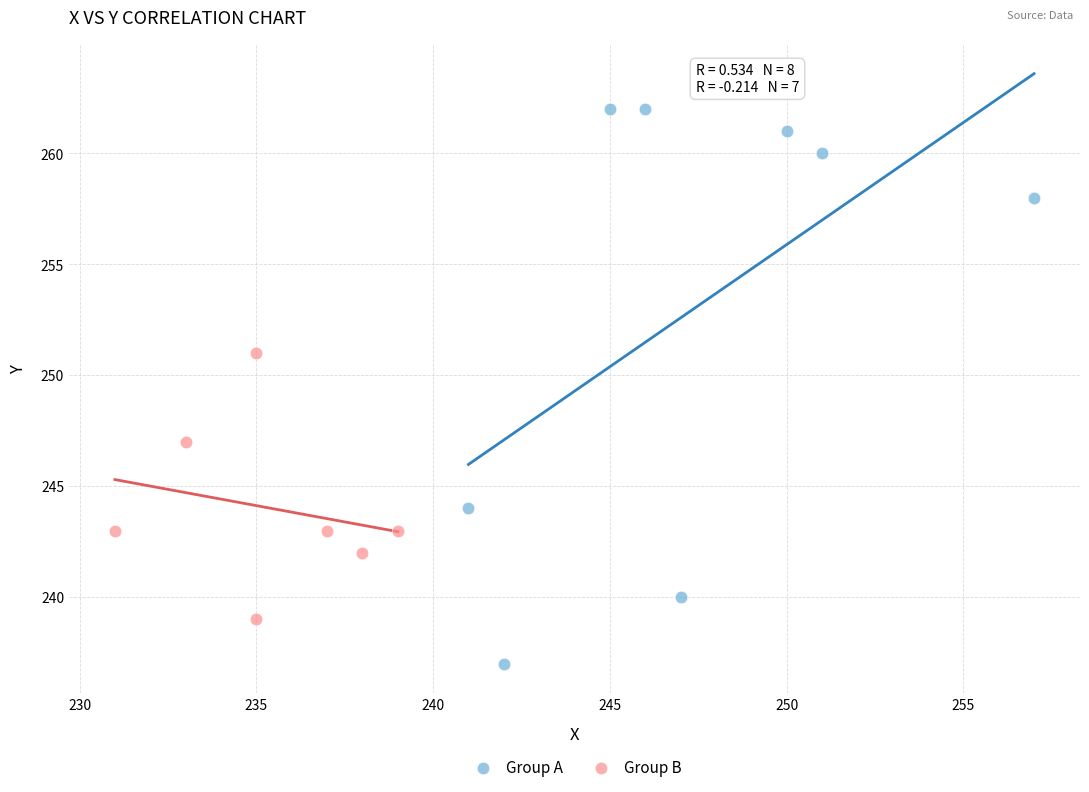

Which series contains the lowest Y value?

Group A